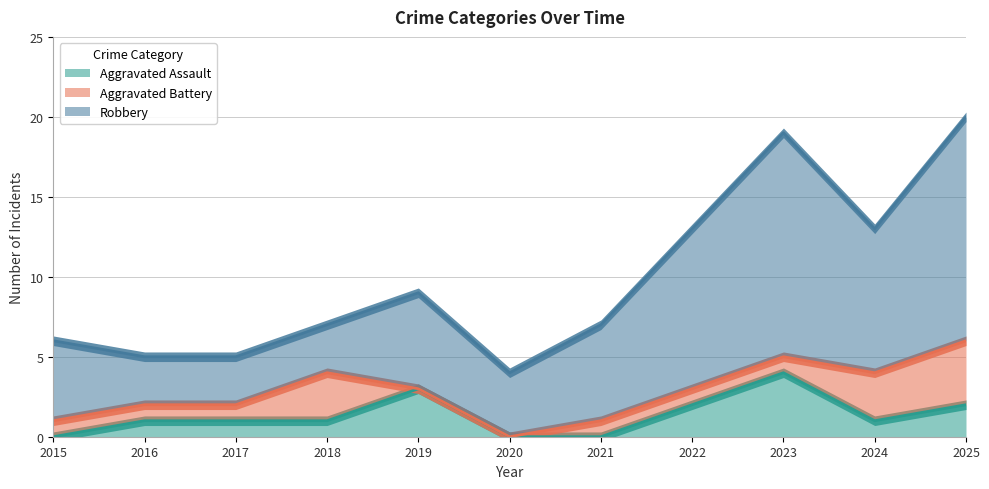

What is the sum of all Aggravated Assault values?

15